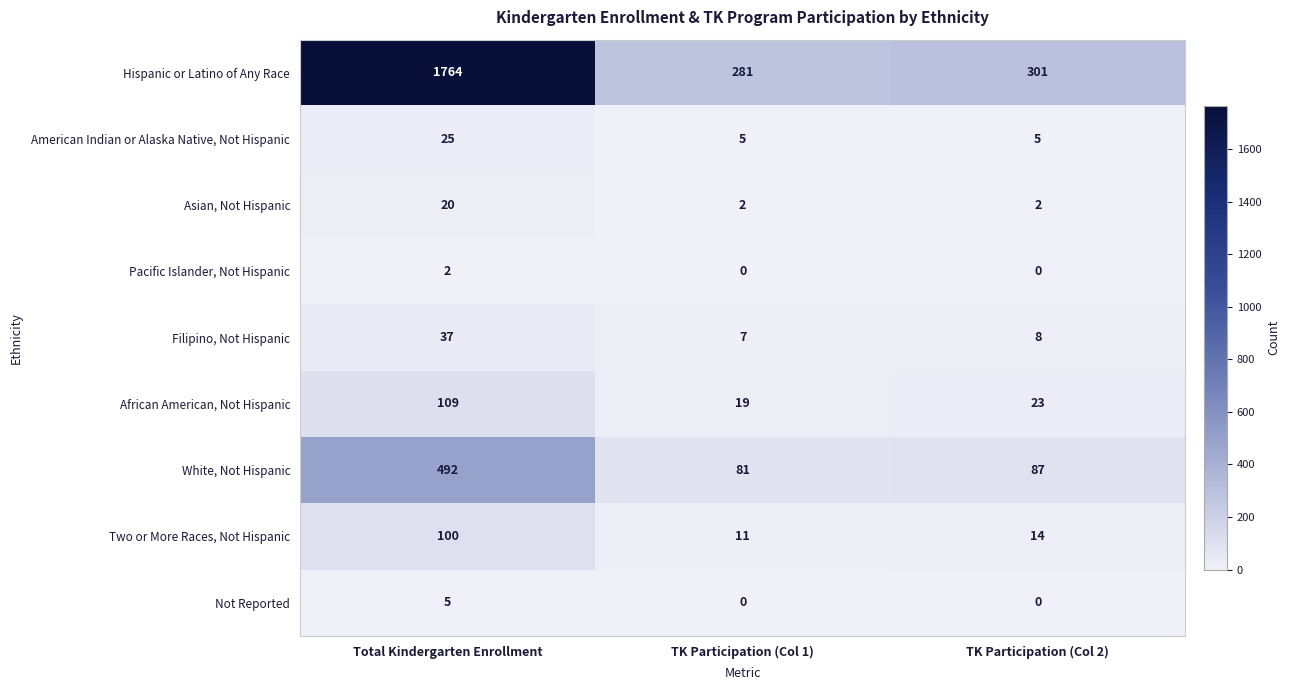

At which category does the chart reach its peak across all series?

Total Kindergarten Enrollment